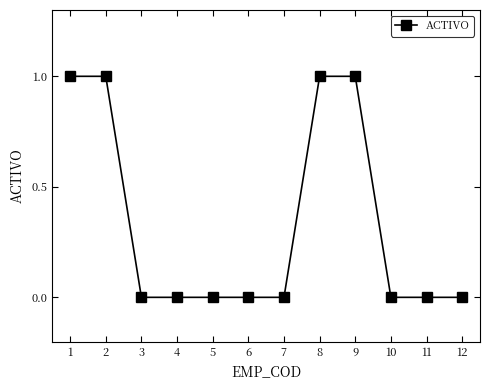

Does the chart have visible grid lines?

No